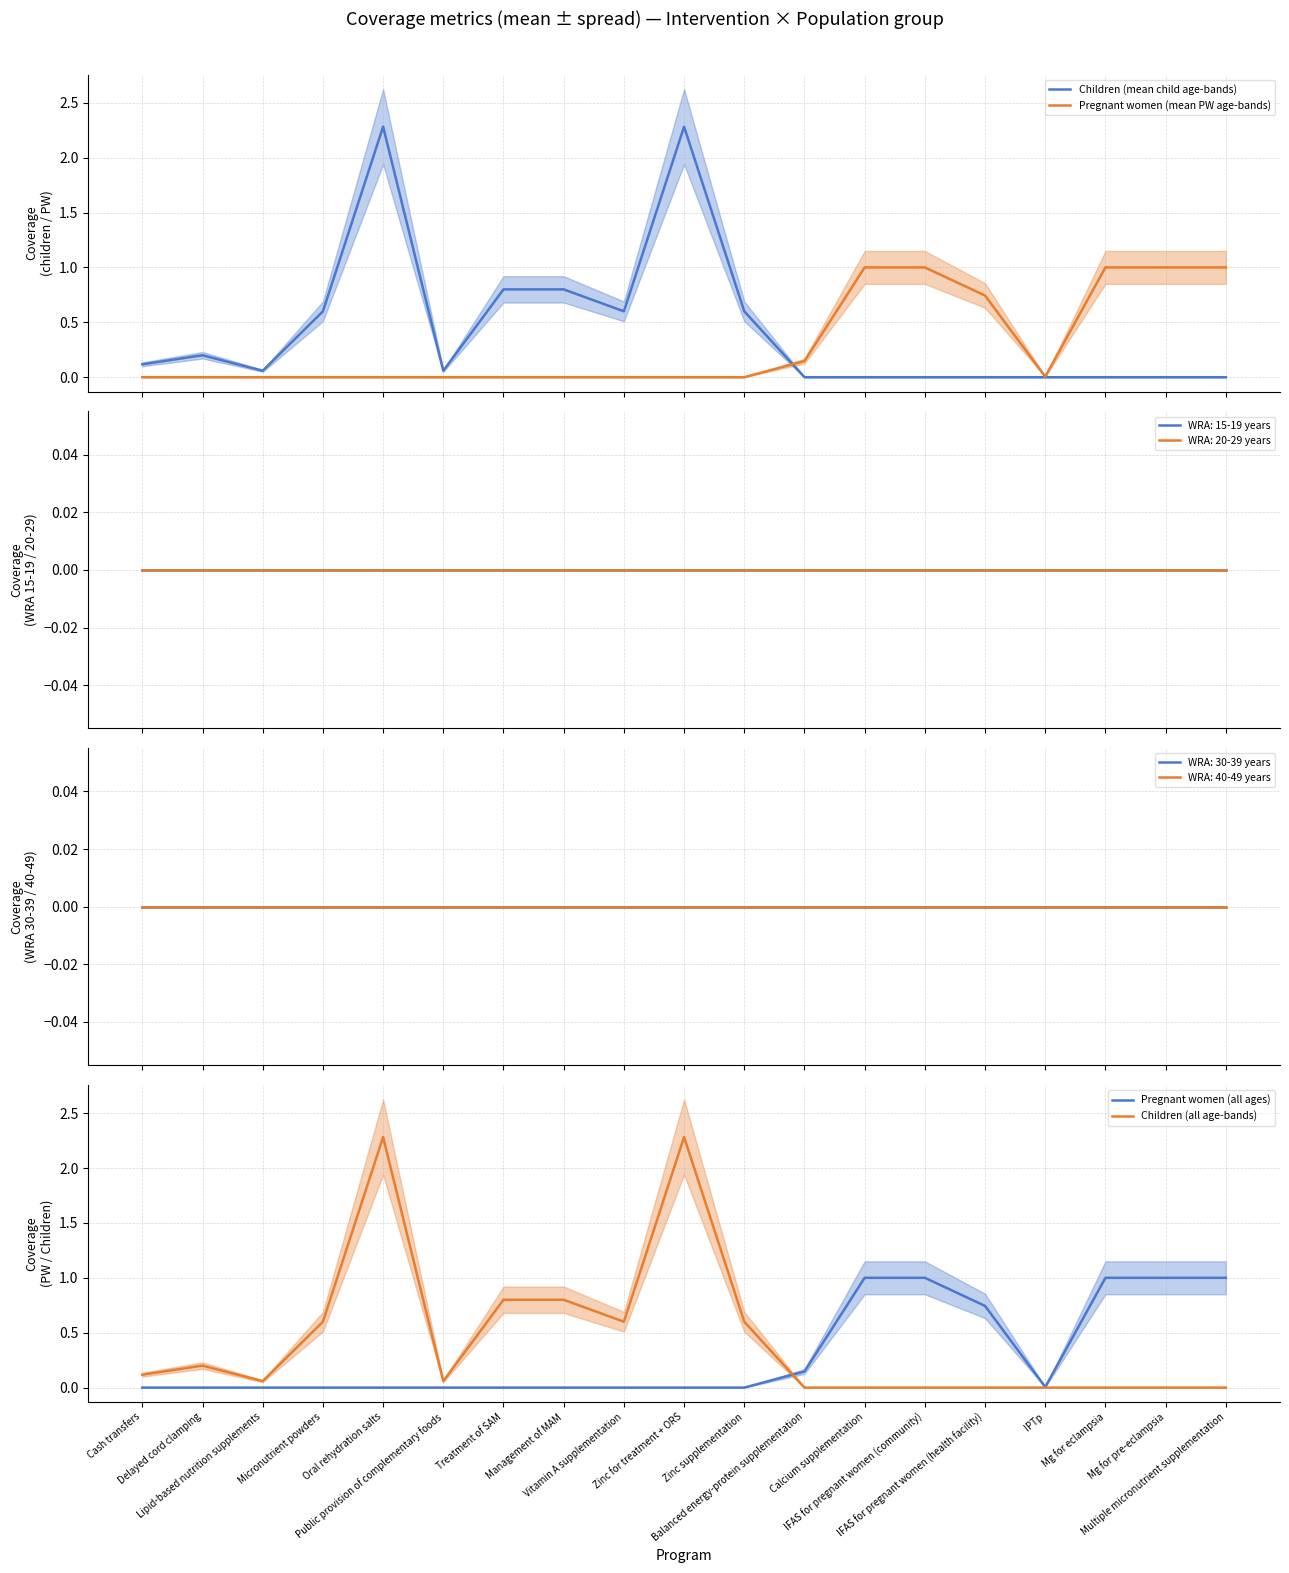

True or false: Children (all age-bands) and Pregnant women (all ages) intersect in this chart.

True